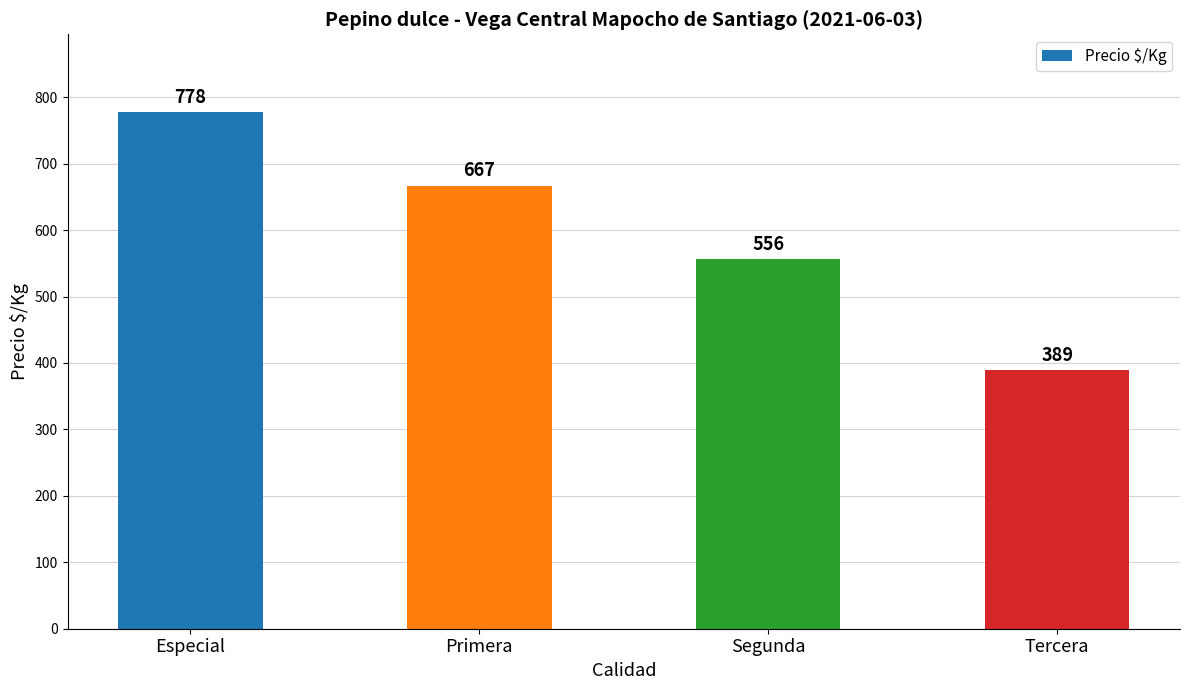

Reading left to right, transcribe all the data shown in this chart.

Especial=778	Primera=667	Segunda=556	Tercera=389